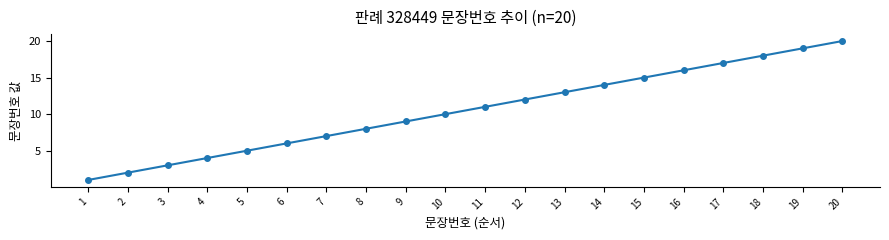

What is the greatest value displayed?

20